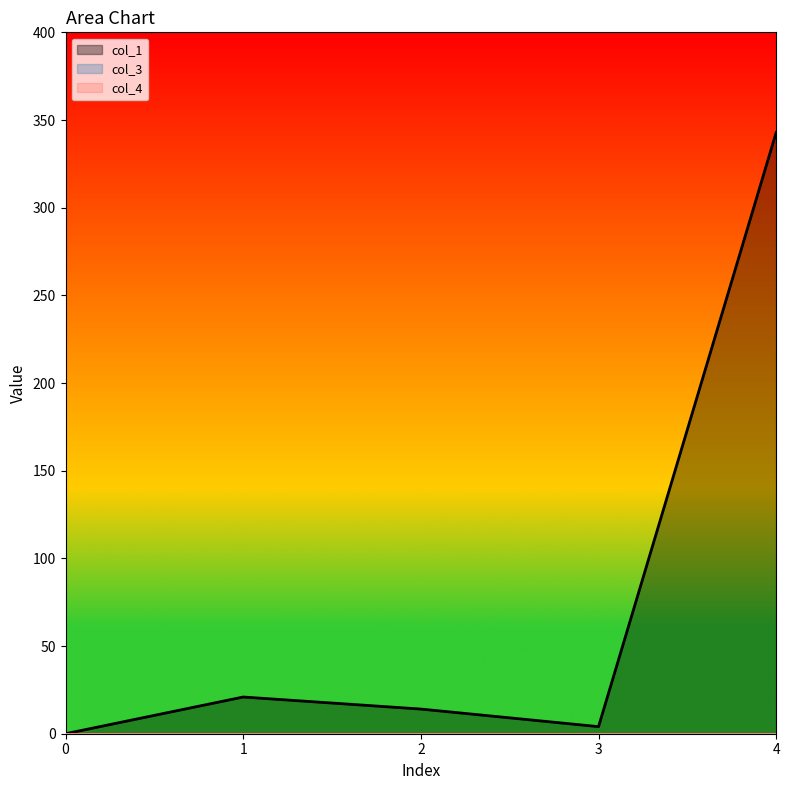

True or false: col_1 and col_4 cross at least once.

False